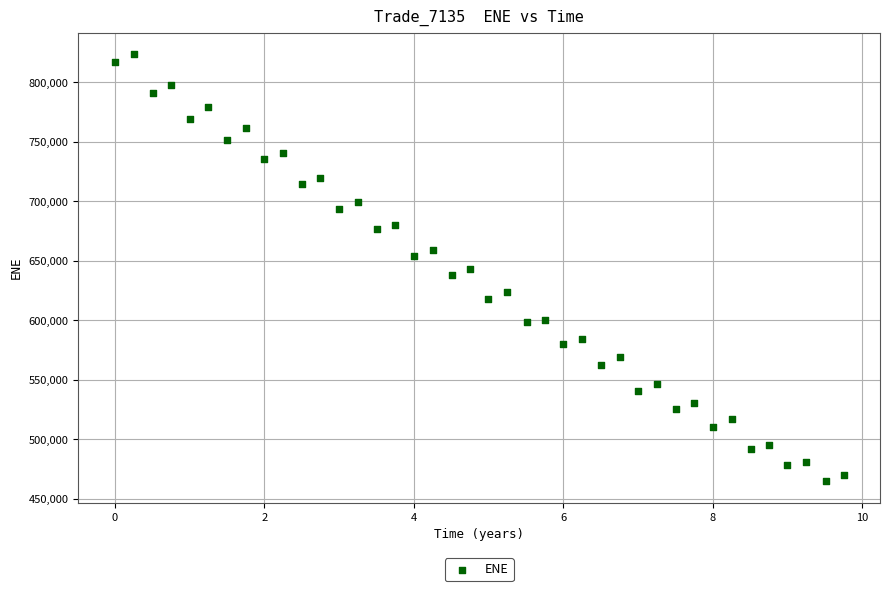

What is the range of Y values (max minus min)?

358788